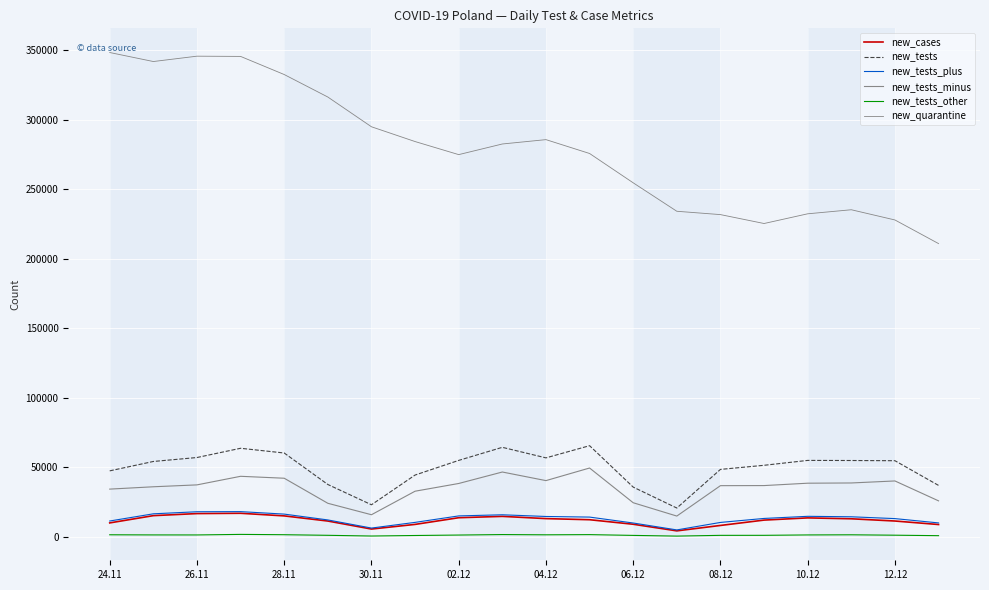

True or false: new_quarantine and new_tests_other cross at least once.

False